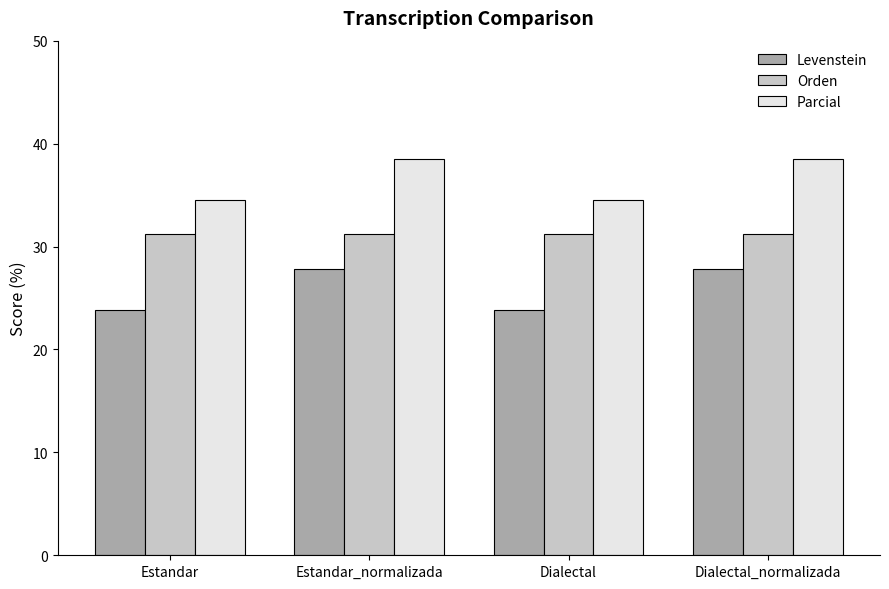

What is the lowest value of the Parcial series?

34.5